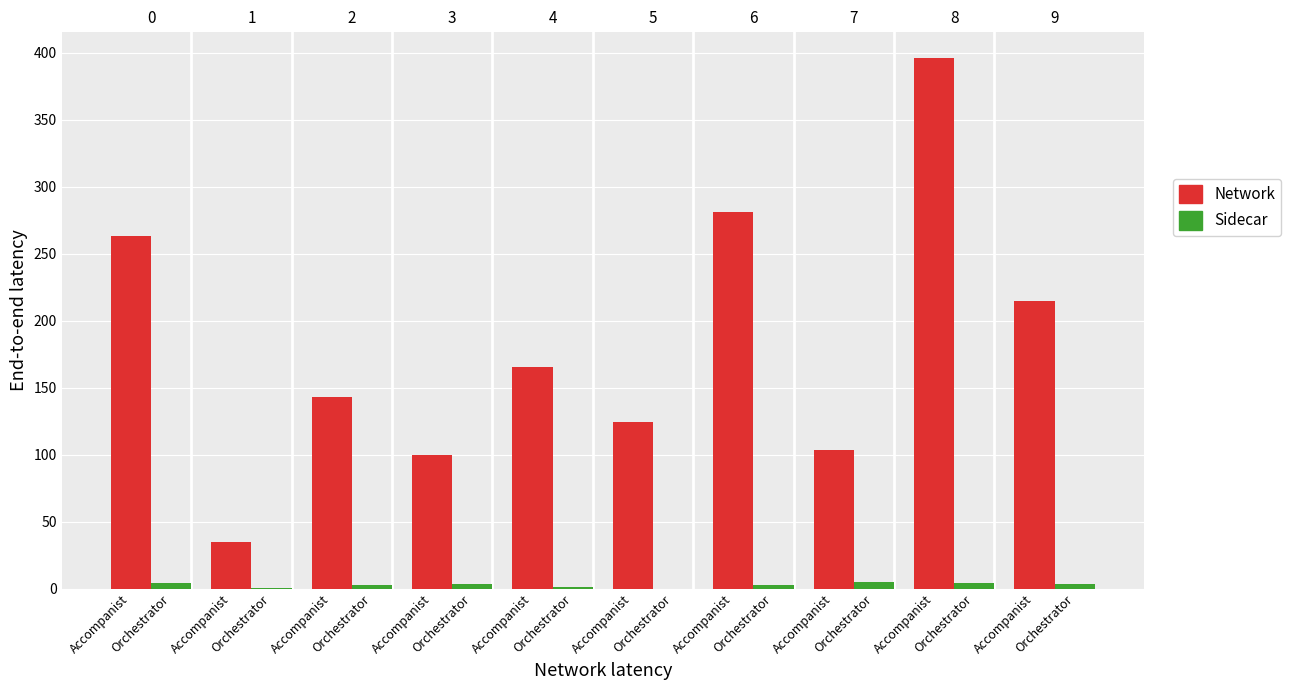

List the series in order of their overall mean, lowest first.

Sidecar, Network